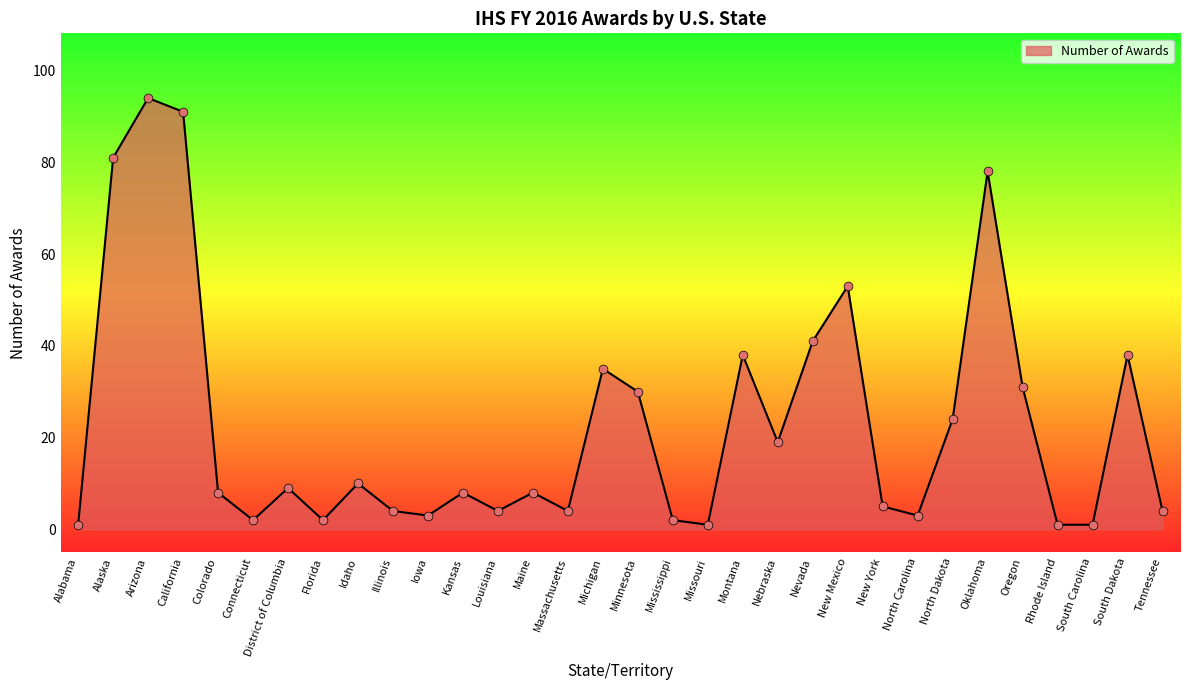

What is the change in value from Missouri to Nevada?

+40